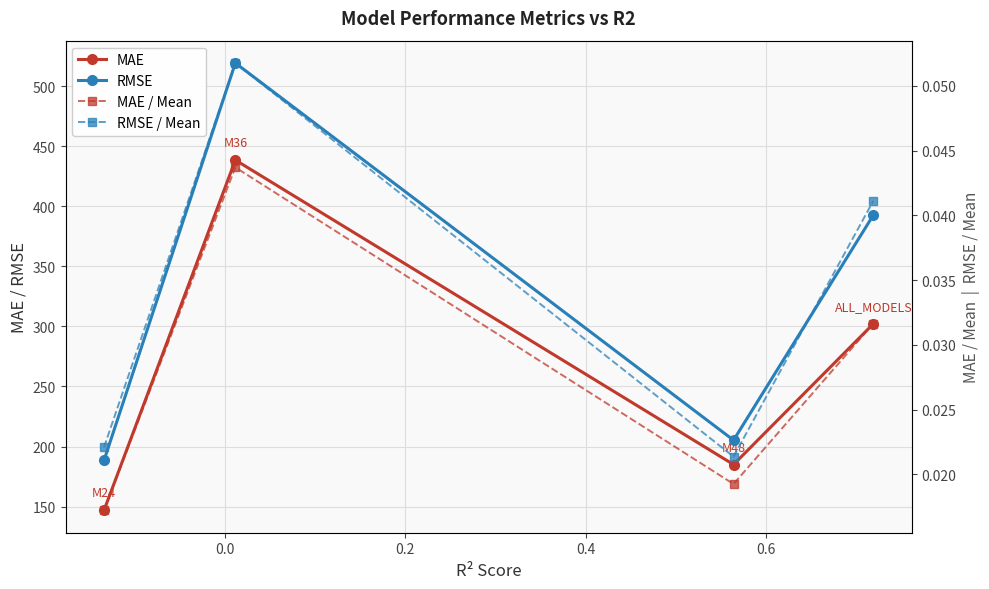

Reading left to right, extract all data points from this chart.

MAE: 146.8	438.5	185.0	302.2
RMSE: 188.4	519.3	205.2	392.7
MAE / Mean: 0.0	0.0	0.0	0.0
RMSE / Mean: 0.0	0.1	0.0	0.0